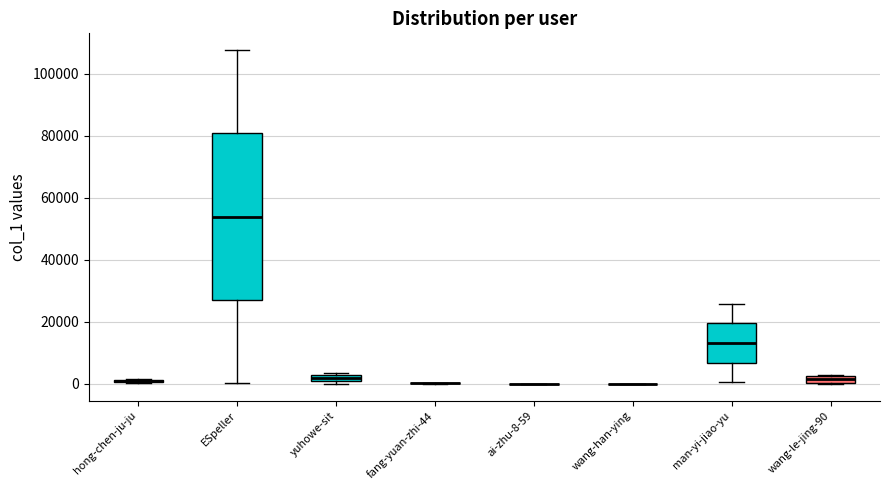

Which box is the tallest, from its lower edge to its upper edge?

ESpeller